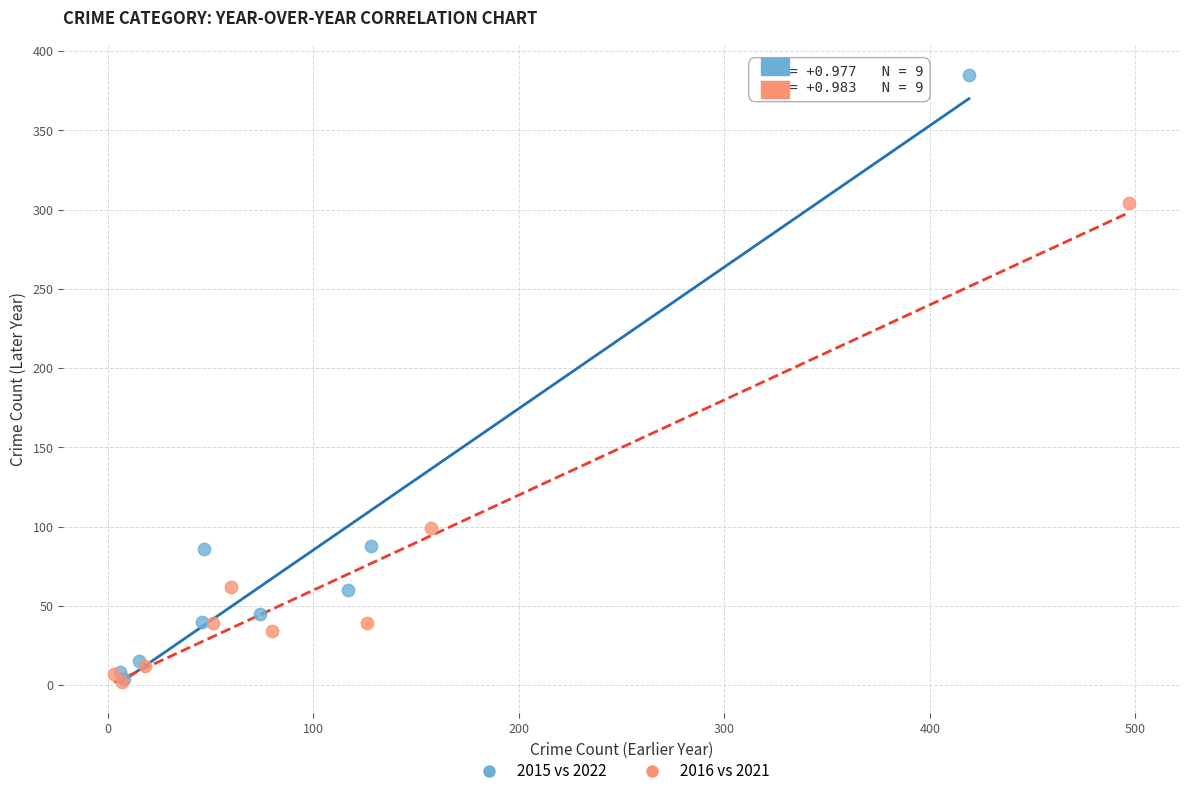

Which series reaches the maximum Y coordinate?

2015 vs 2022